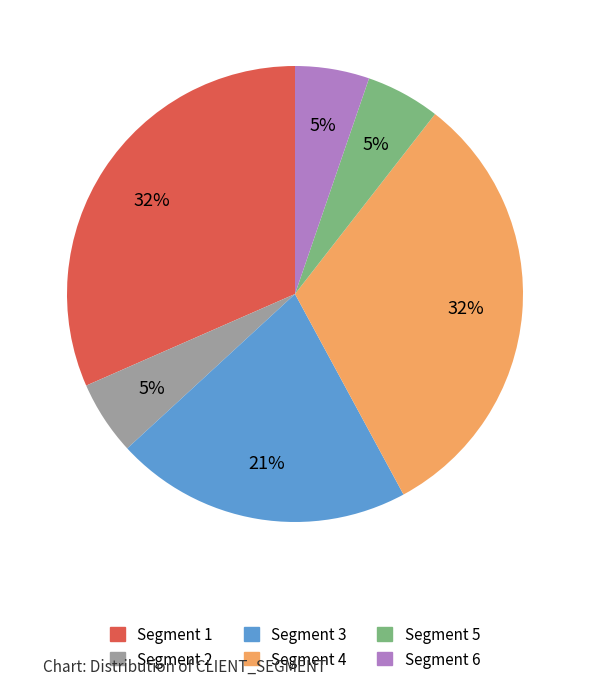

True or false: Segment 1 accounts for 25% of the total.

False